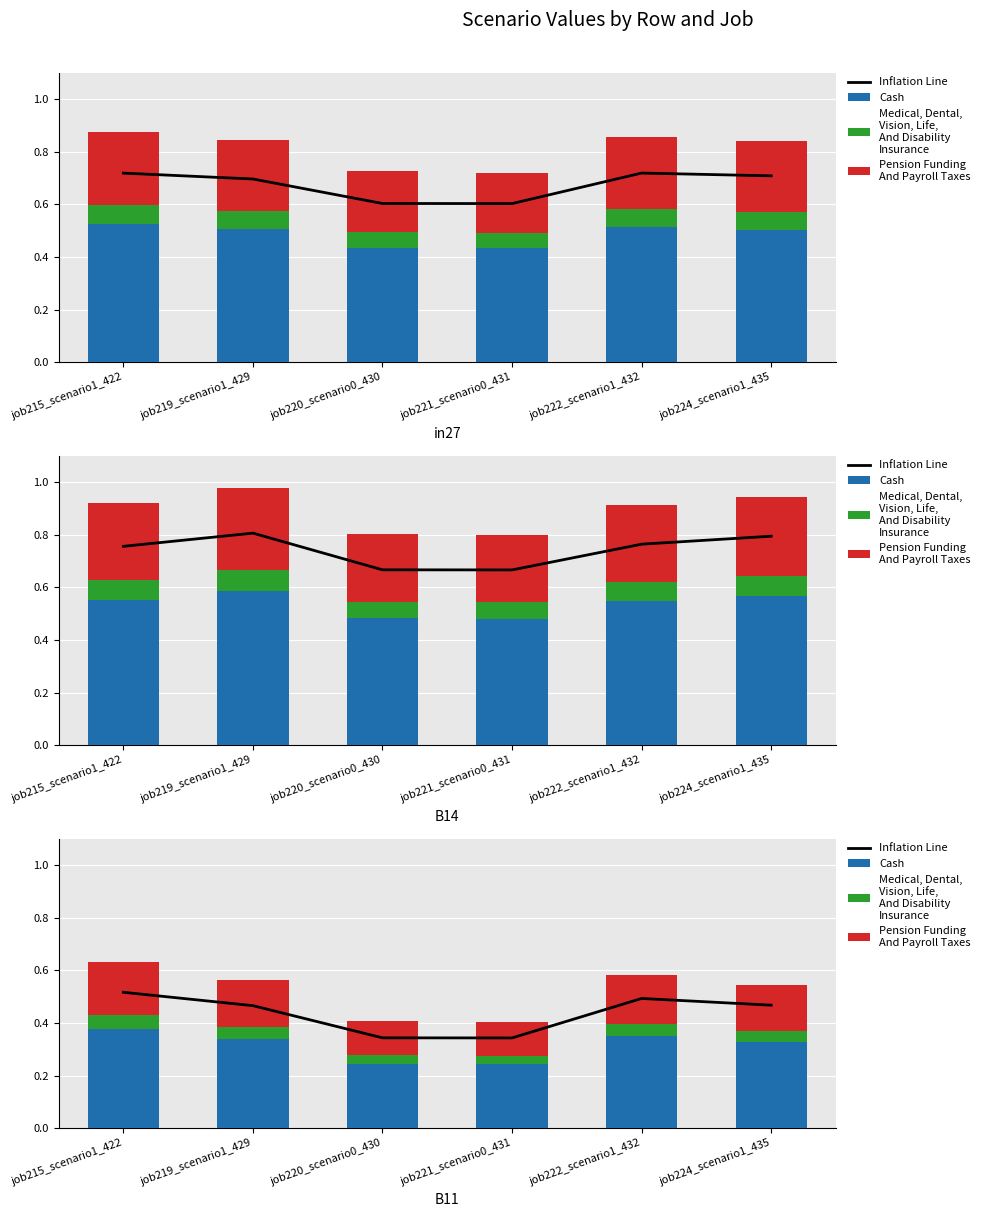

What is the spread (max minus min) of values at job215_scenario1_422?

0.5